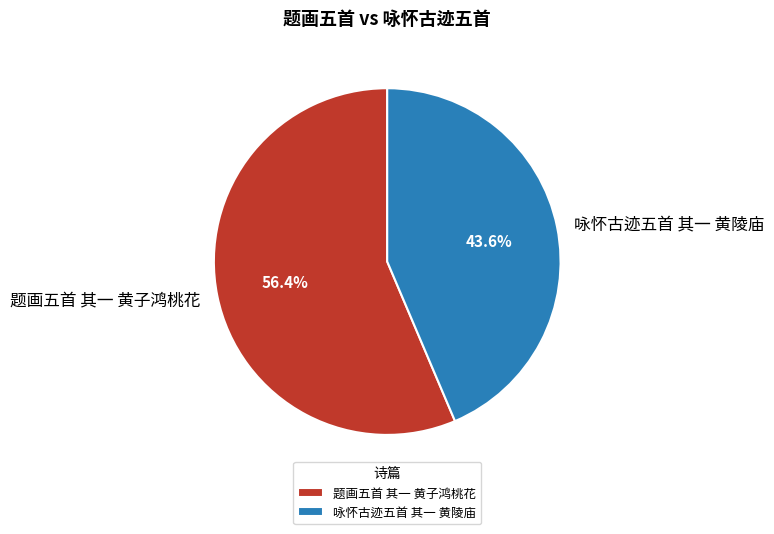

What percentage is NOT represented by 咏怀古迹五首 其一 黄陵庙?

56.4%